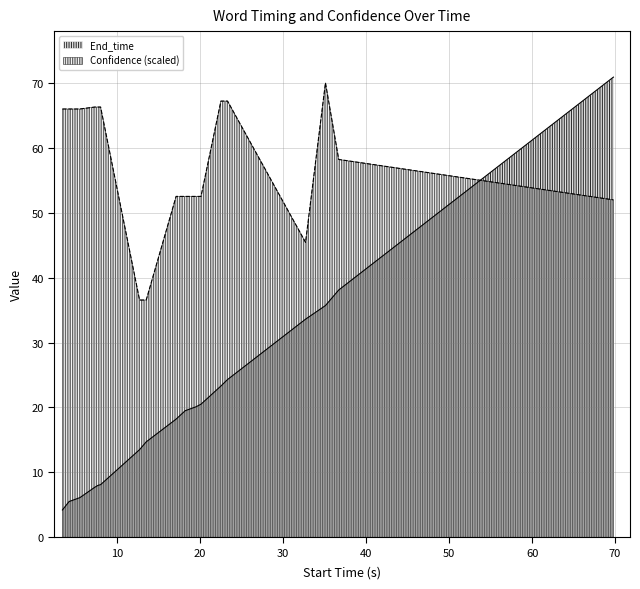

Reading right to left, list all the values displayed in this chart.

End_time: workbench=70.9	m=38.1	ruler=35.7	leveler=33.6	saw=24.3	Hammer=23.3	tool=20.5	soldering=20.1	soldering=19.5	soldiering=18.2	Trail=14.7	chairs=13.5	wrench=8.1	allen=8.0	or=7.7	screw=6.1	allen=5.5	wrench=4.2
Confidence: workbench=52.0	m=58.2	ruler=70.0	leveler=45.4	saw=67.2	Hammer=67.2	tool=52.5	soldering=52.5	soldering=52.5	soldiering=52.5	Trail=36.6	chairs=36.6	wrench=66.3	allen=66.3	or=66.3	screw=66.0	allen=66.0	wrench=66.0